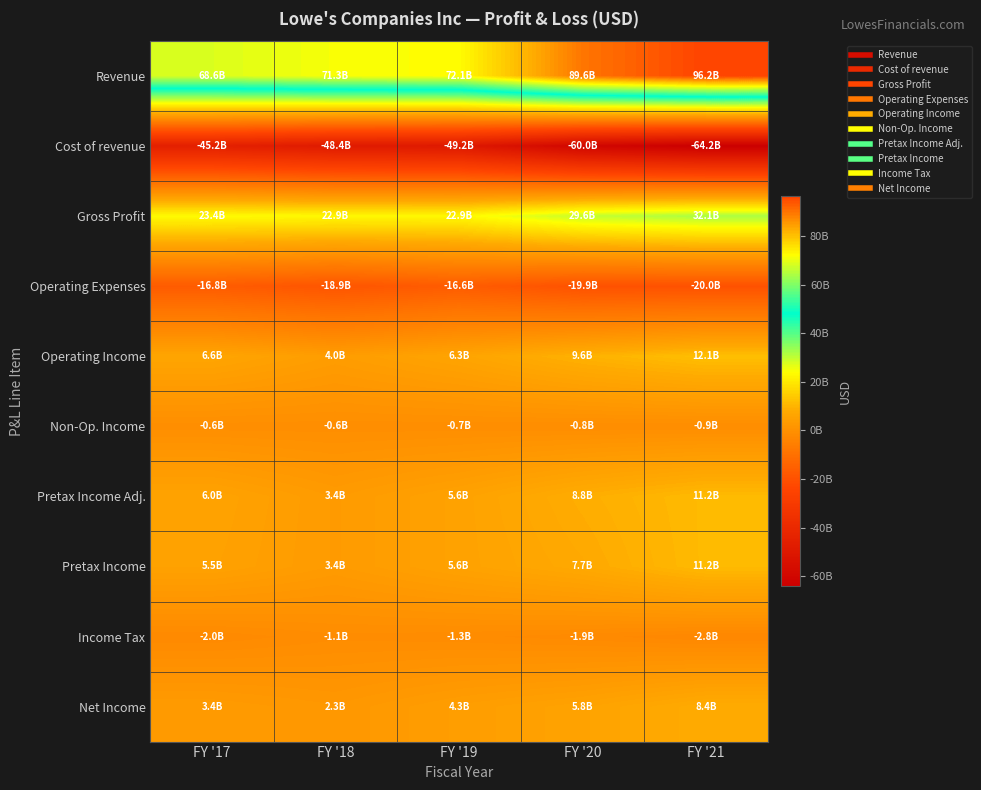

Reading right to left, list all the values displayed in this chart.

Revenue: FY '21=96250000000	FY '20=89597000000	FY '19=72148000000	FY '18=71309000000	FY '17=68619000000
Cost of revenue: FY '21=-64194000000	FY '20=-60025000000	FY '19=-49205000000	FY '18=-48401000000	FY '17=-45210000000
Gross Profit: FY '21=32056000000	FY '20=29572000000	FY '19=22943000000	FY '18=22908000000	FY '17=23409000000
Operating Expenses: FY '21=-19963000000	FY '20=-19925000000	FY '19=-16629000000	FY '18=-18890000000	FY '17=-16823000000
Operating Income: FY '21=12093000000	FY '20=9647000000	FY '19=6314000000	FY '18=4018000000	FY '17=6586000000
Non-Op. Income: FY '21=-885000000	FY '20=-848000000	FY '19=-691000000	FY '18=-624000000	FY '17=-633000000
Pretax Income Adj.: FY '21=11208000000	FY '20=8799000000	FY '19=5623000000	FY '18=3394000000	FY '17=5953000000
Pretax Income: FY '21=11208000000	FY '20=7739000000	FY '19=5623000000	FY '18=3394000000	FY '17=5489000000
Income Tax: FY '21=-2766000000	FY '20=-1904000000	FY '19=-1342000000	FY '18=-1080000000	FY '17=-2042000000
Net Income: FY '21=8442000000	FY '20=5835000000	FY '19=4281000000	FY '18=2314000000	FY '17=3447000000